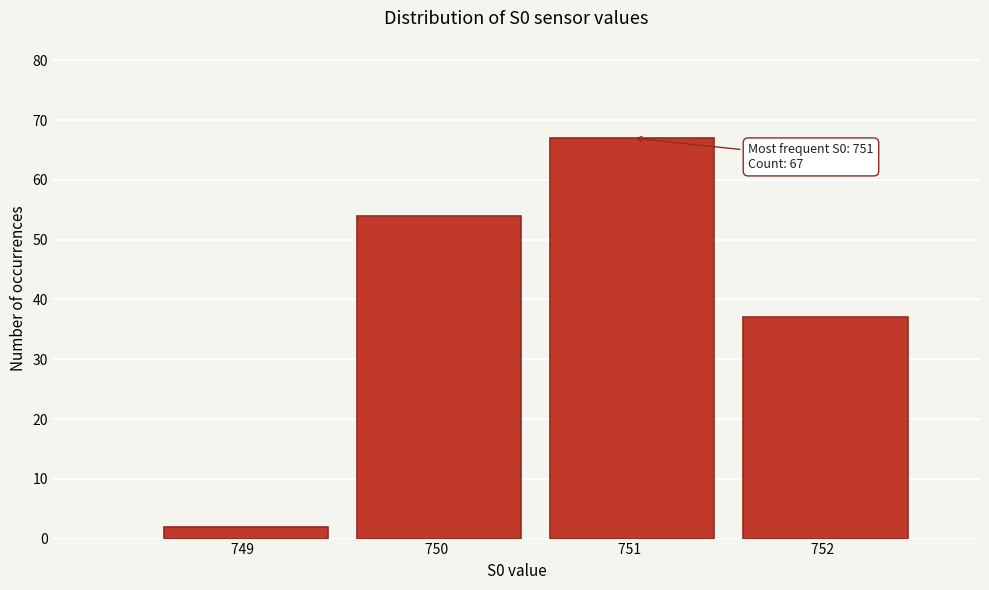

Reading right to left, what are all the values shown in this chart?

37	67	54	2